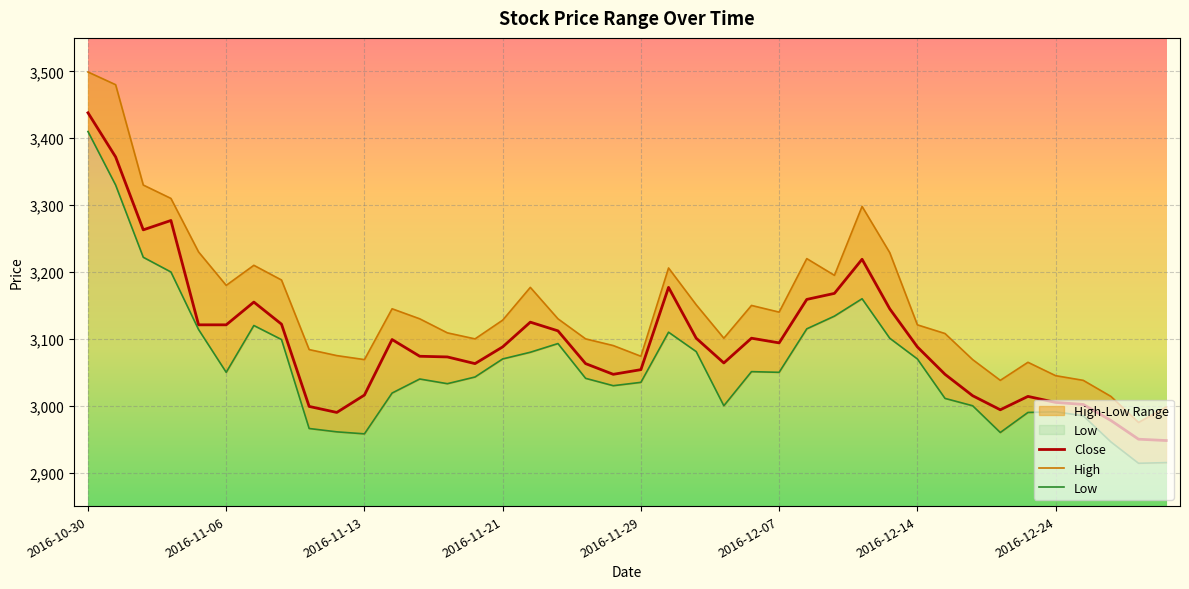

Is it true that Close equals 3438 at 2016-10-30?

True